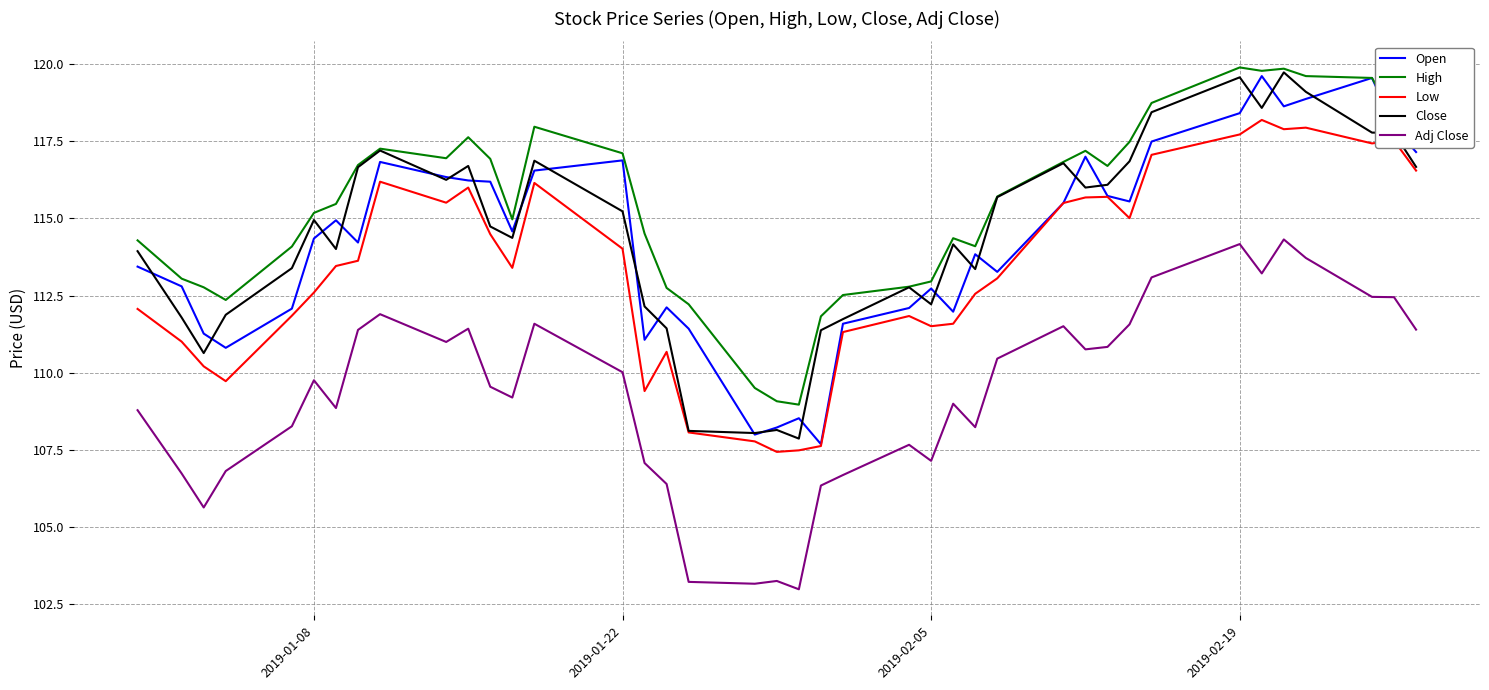

What is the smallest value displayed?

103.0